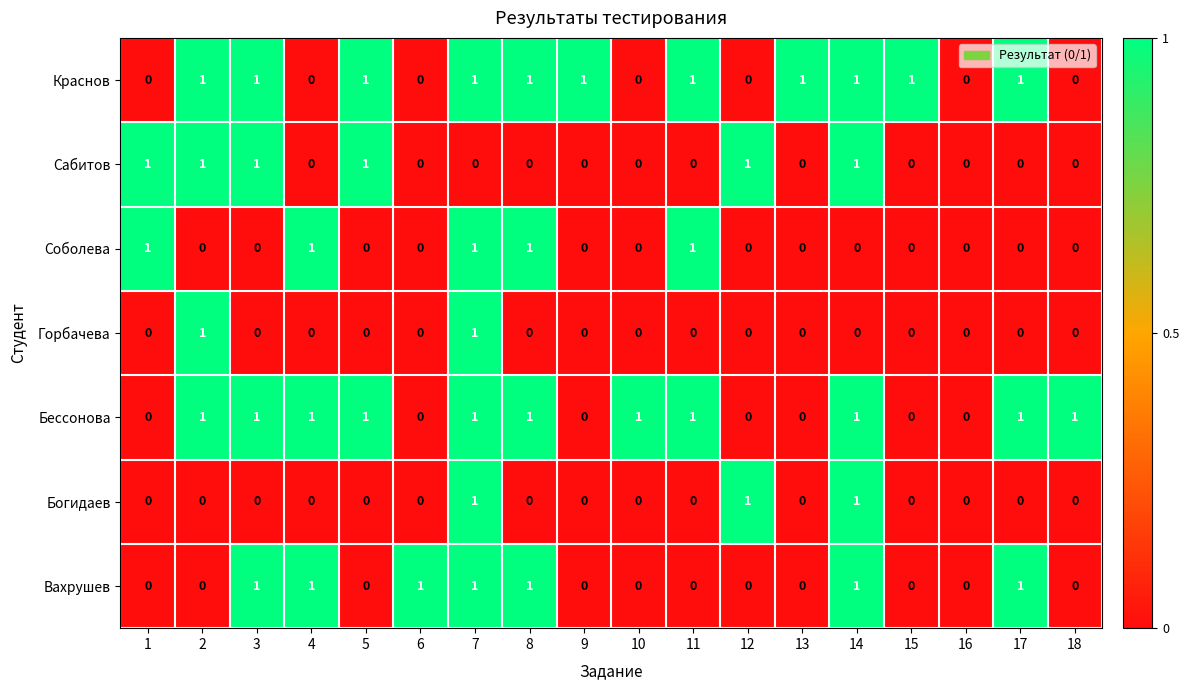

What is the total value across all series at 18?

1